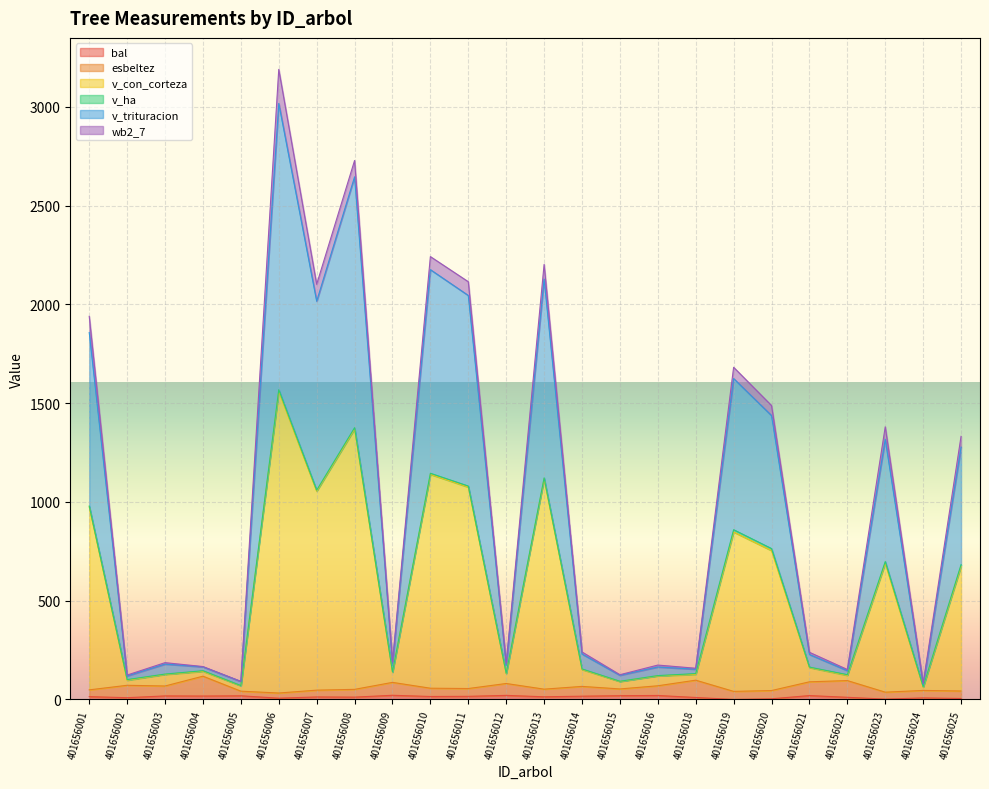

At which label is v_con_corteza closest to 1546?

401656019